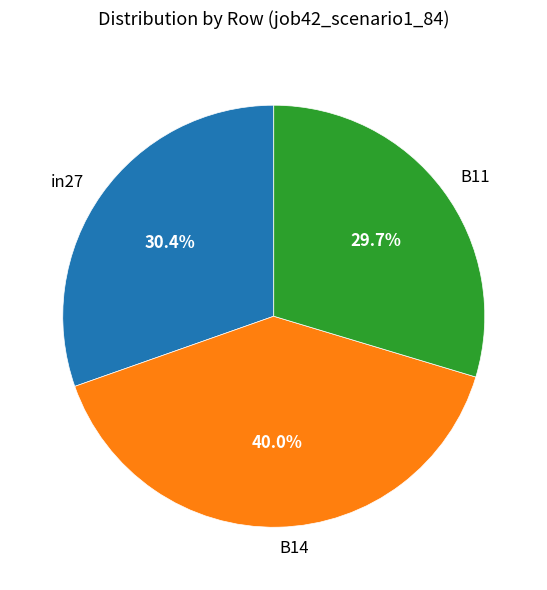

To the nearest percent, what percentage of the pie is B14?

40%